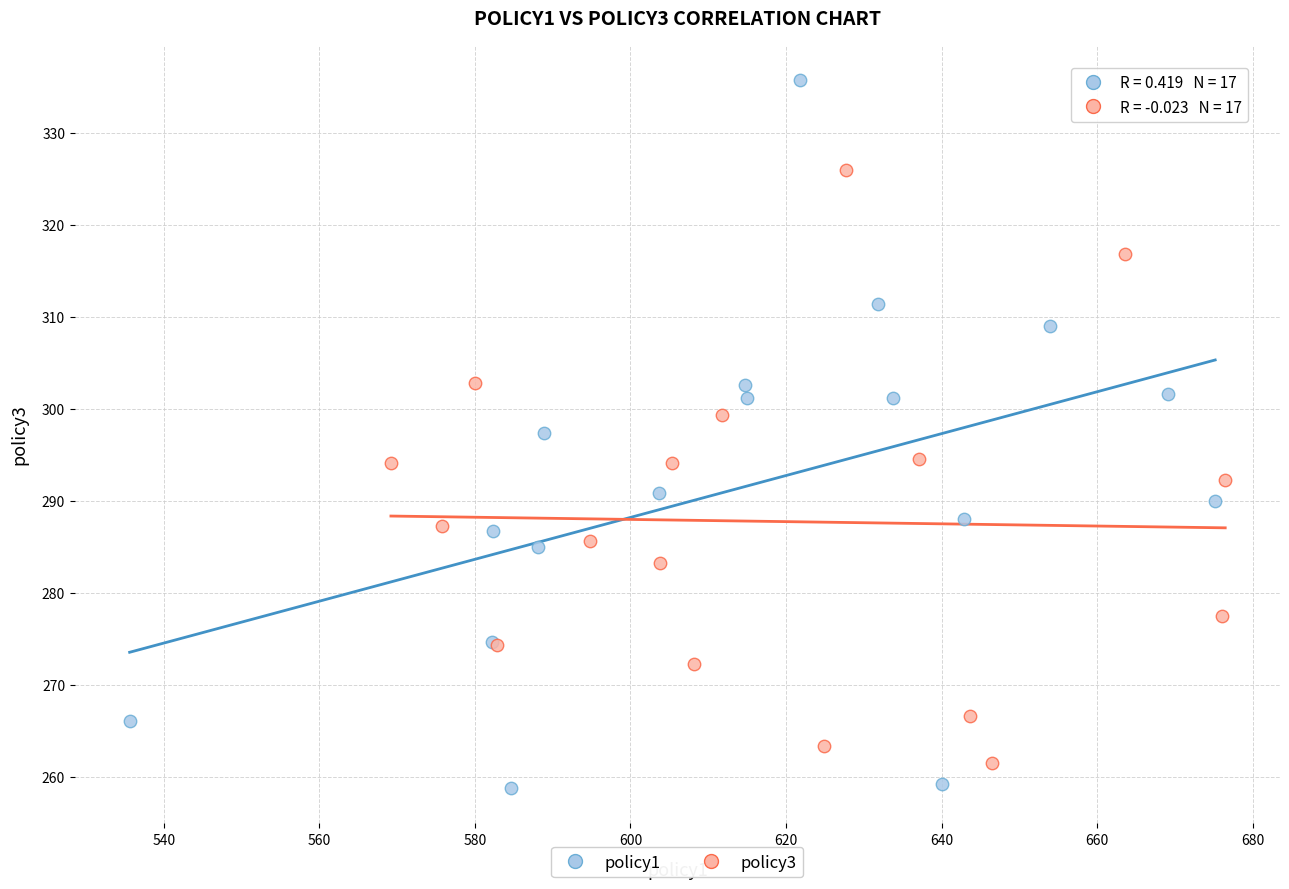

Which series reaches the maximum Y coordinate?

policy1